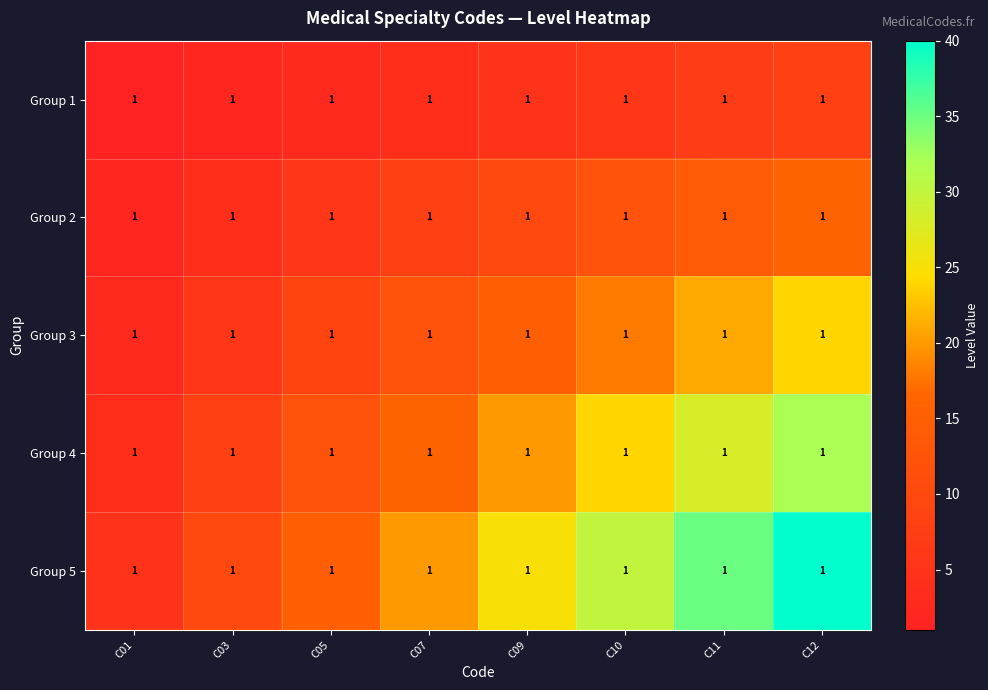

Reading left to right, transcribe all the data shown in this chart.

Group 1: C01=1	C03=1	C05=1	C07=1	C09=1	C10=1	C11=1	C12=1
Group 2: C01=1	C03=1	C05=1	C07=1	C09=1	C10=1	C11=1	C12=1
Group 3: C01=1	C03=1	C05=1	C07=1	C09=1	C10=1	C11=1	C12=1
Group 4: C01=1	C03=1	C05=1	C07=1	C09=1	C10=1	C11=1	C12=1
Group 5: C01=1	C03=1	C05=1	C07=1	C09=1	C10=1	C11=1	C12=1